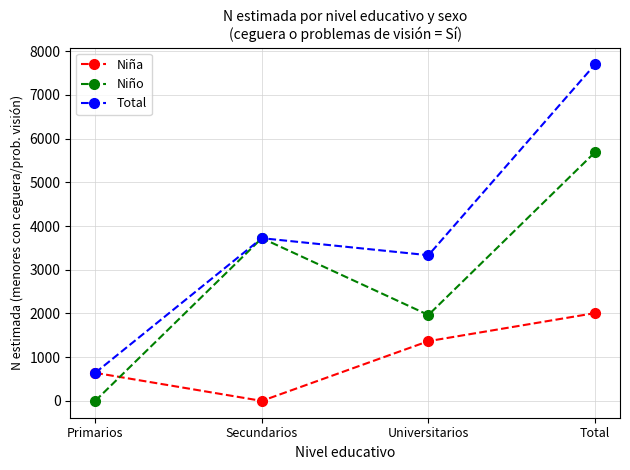

At which category does Niño reach its first local peak?

Secundarios